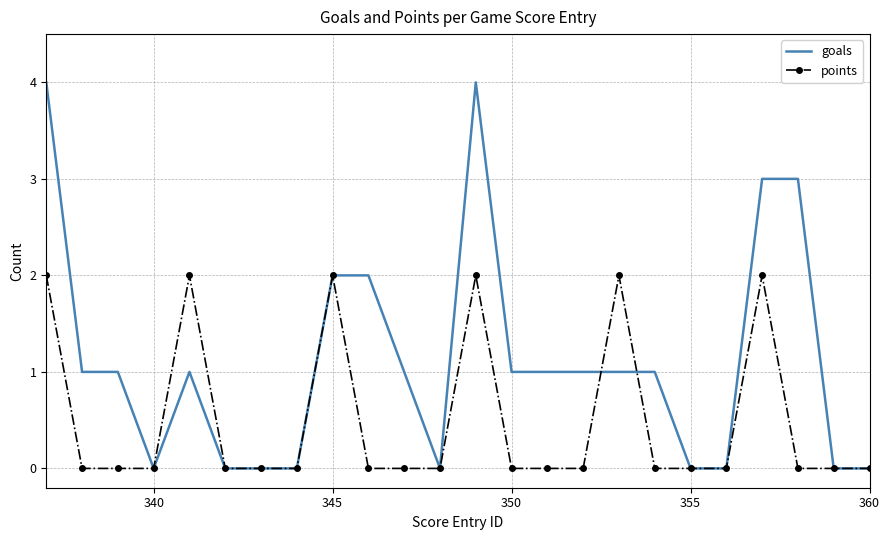

True or false: points has more than 1 points higher than both neighbors.

True